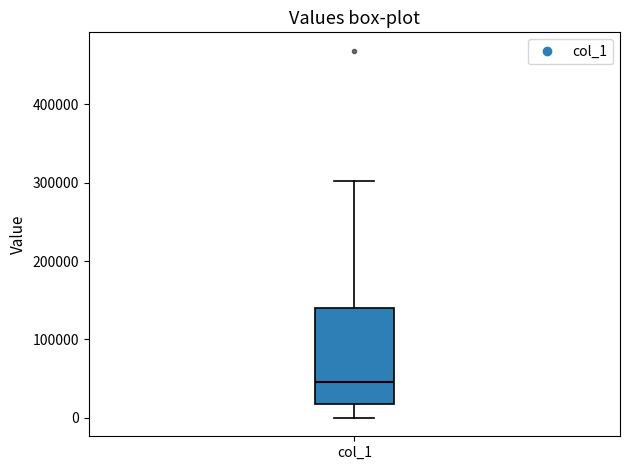

Where is the lower edge of the box for col_1 on the y-axis? The values are not printed on the chart, so give them approximately, as read against the axis.

20000